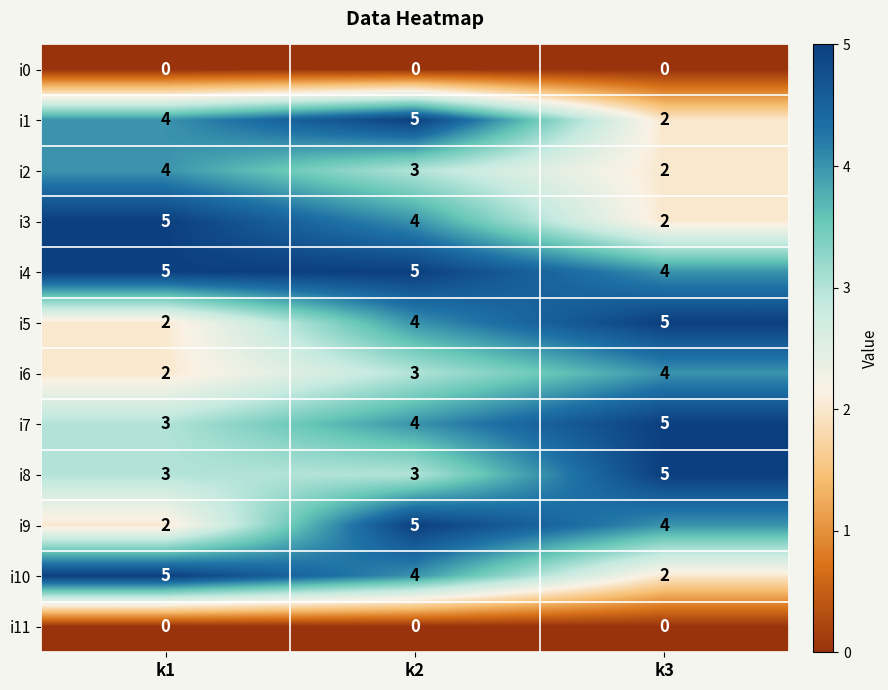

Which series has the largest total across all categories?

i4